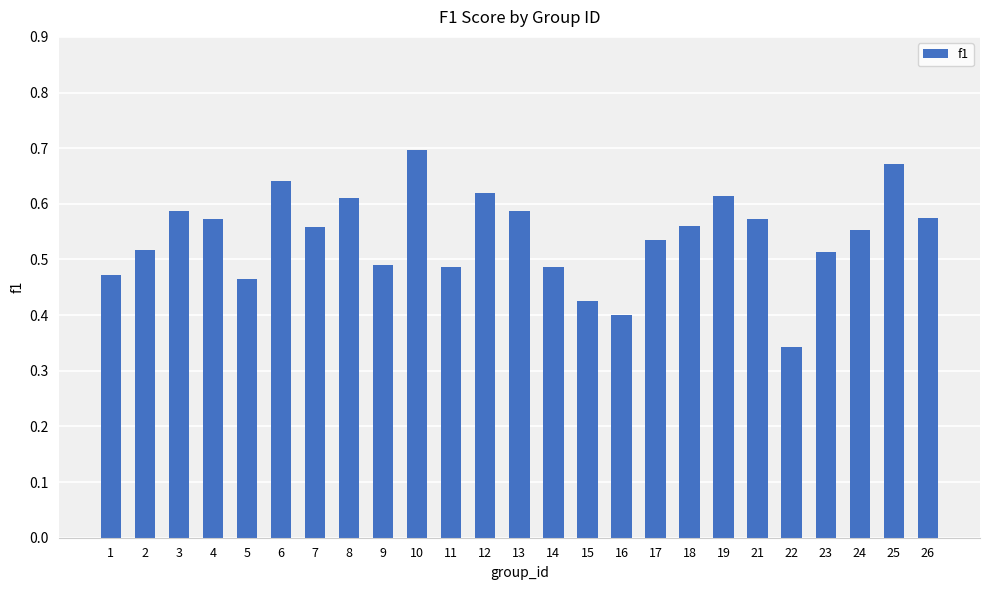

Is it true that the value at 5 is 0.3?

False